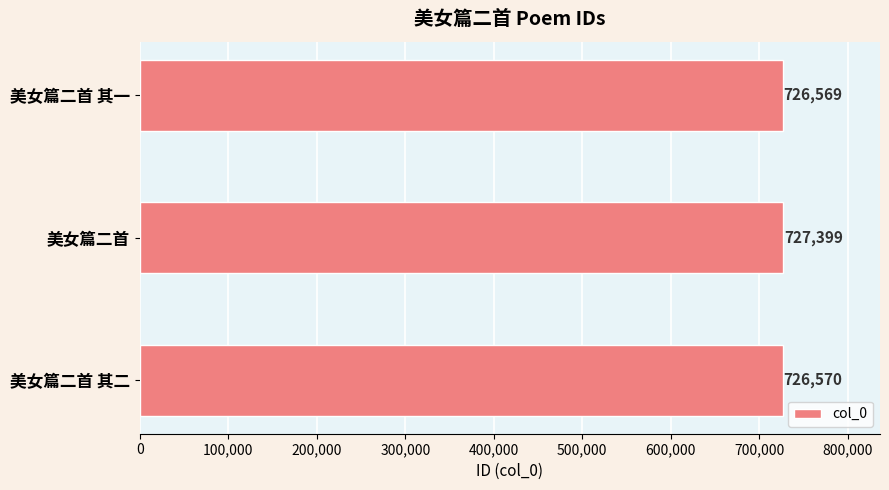

Read the value at 美女篇二首 其一, to the nearest 50.

726550